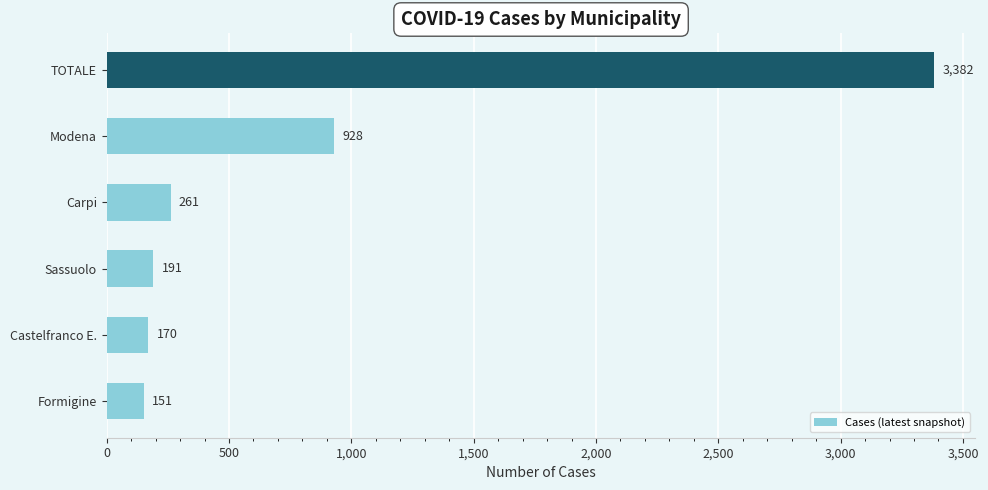

What is the minimum value shown in the chart?

151